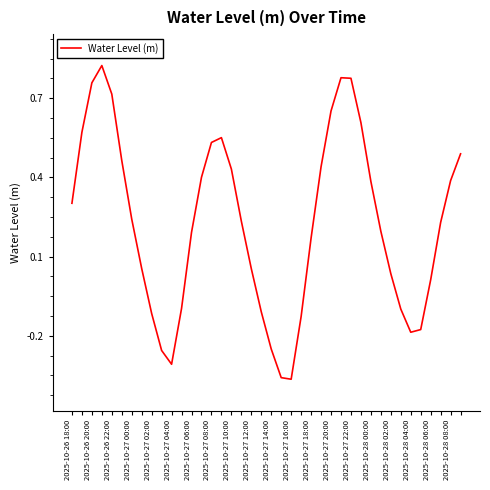

How many interior local valleys (lower than both neighbors) does the data have?

3